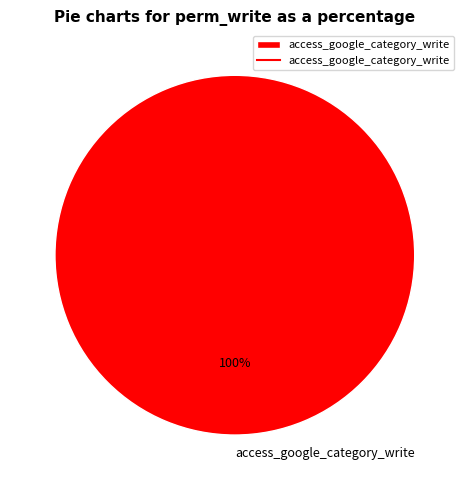

Which category accounts for the majority?

access_google_category_write